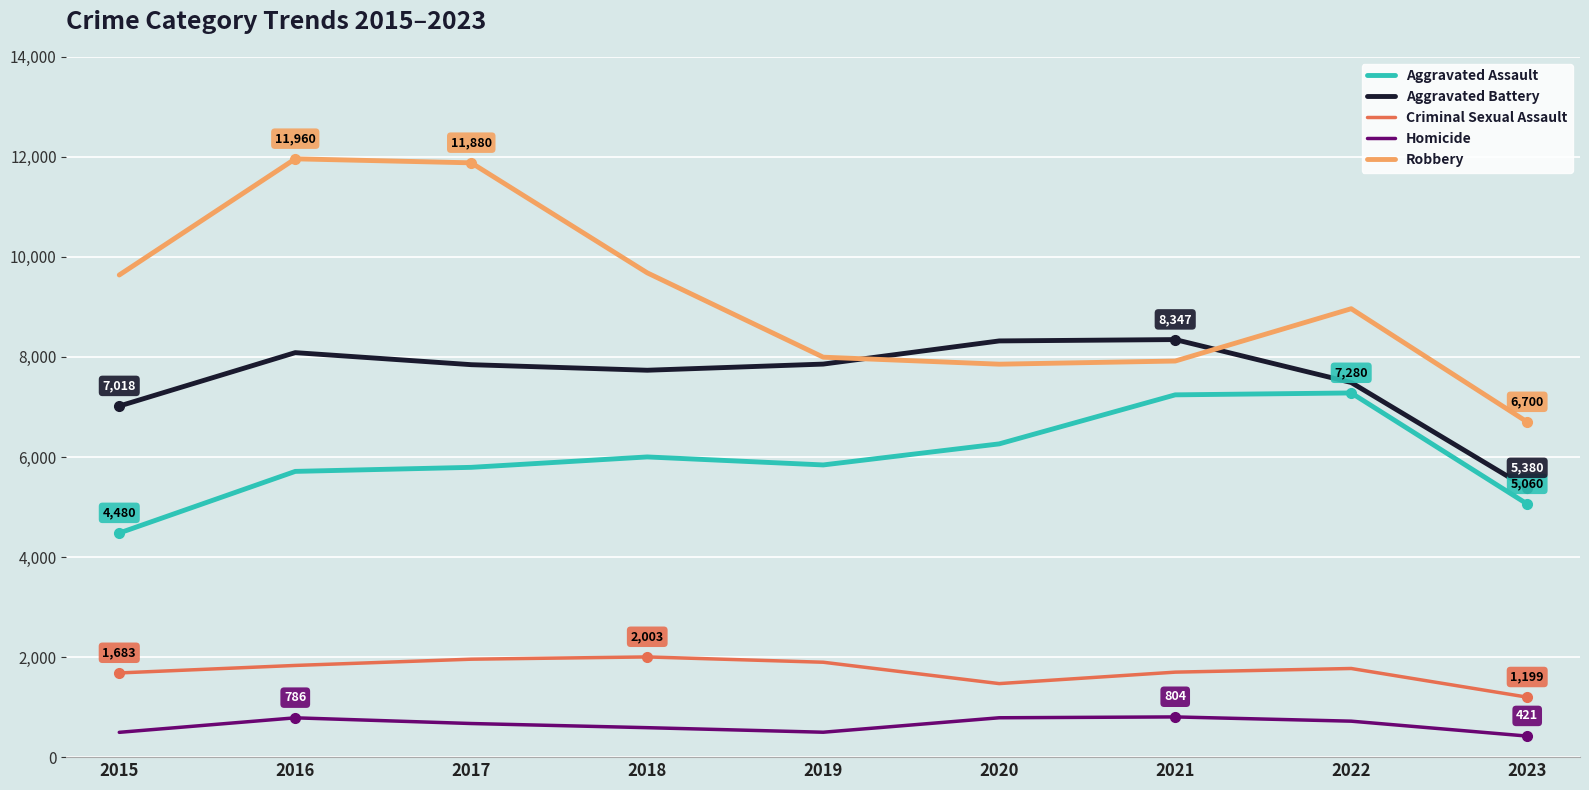

How many distinct data groups are displayed?

5